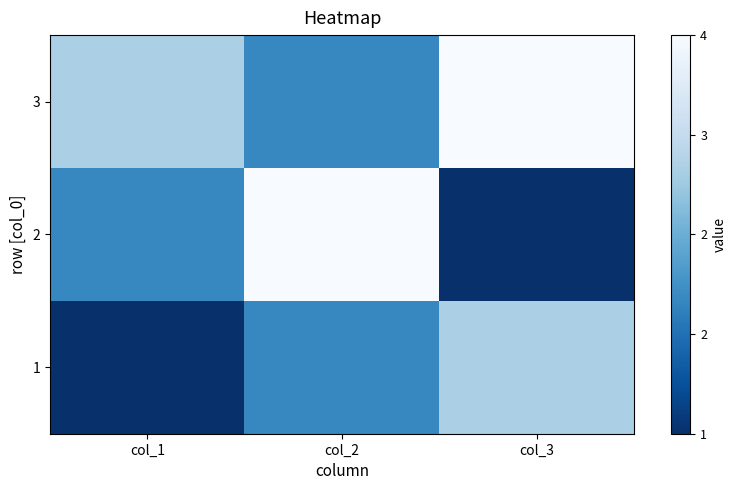

Which has a higher value, col_3 or col_2?

col_3